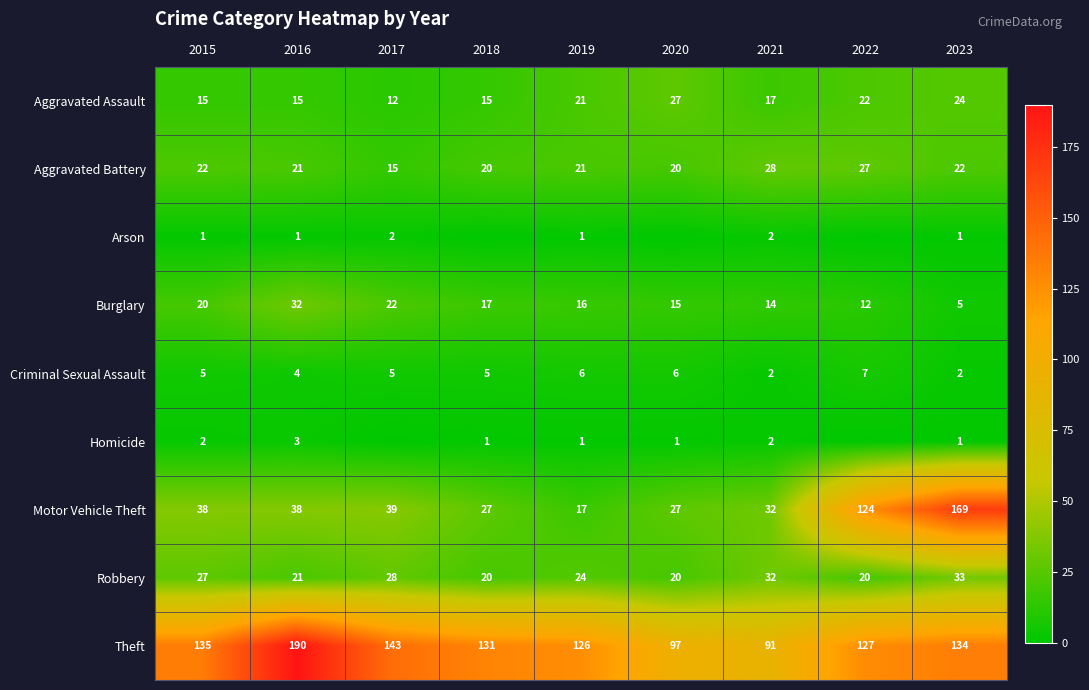

Which series changed the most between 2021 and 2023?

Motor Vehicle Theft